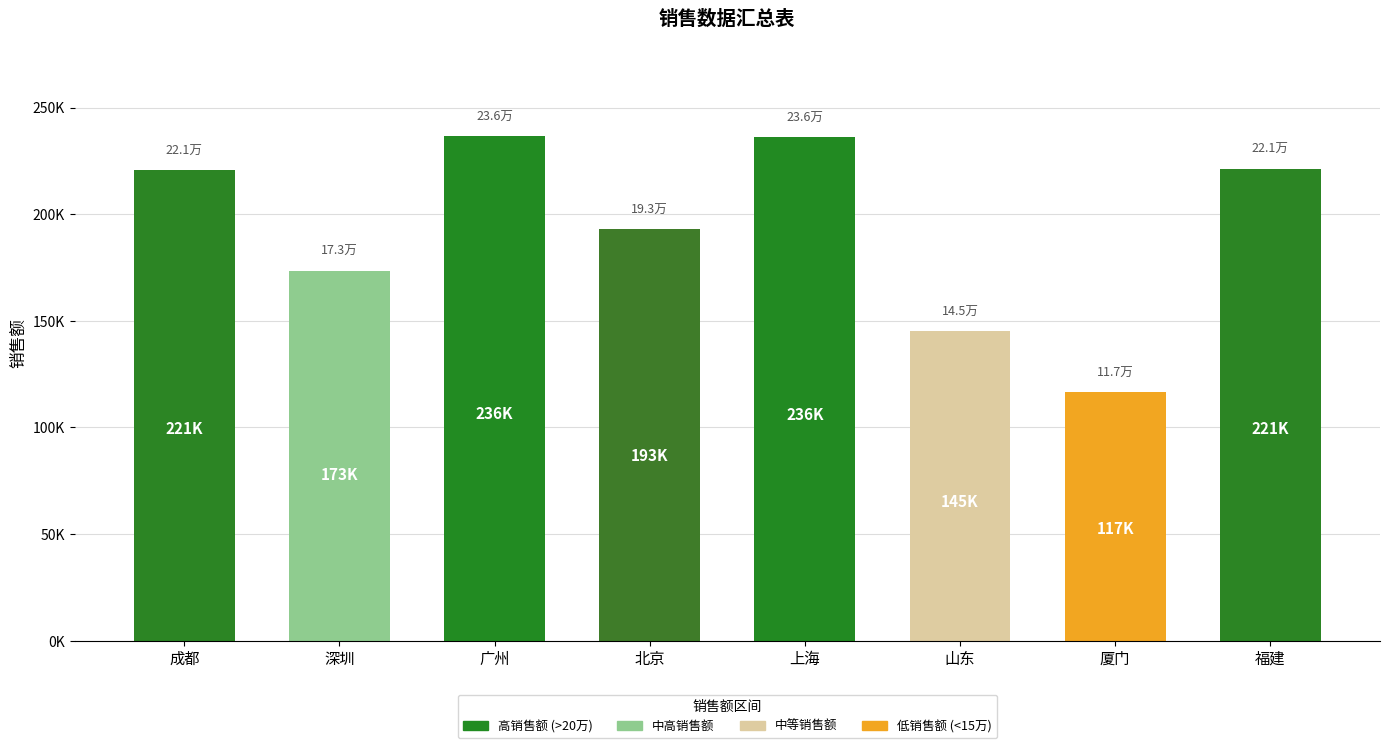

Are the bars horizontal?

No